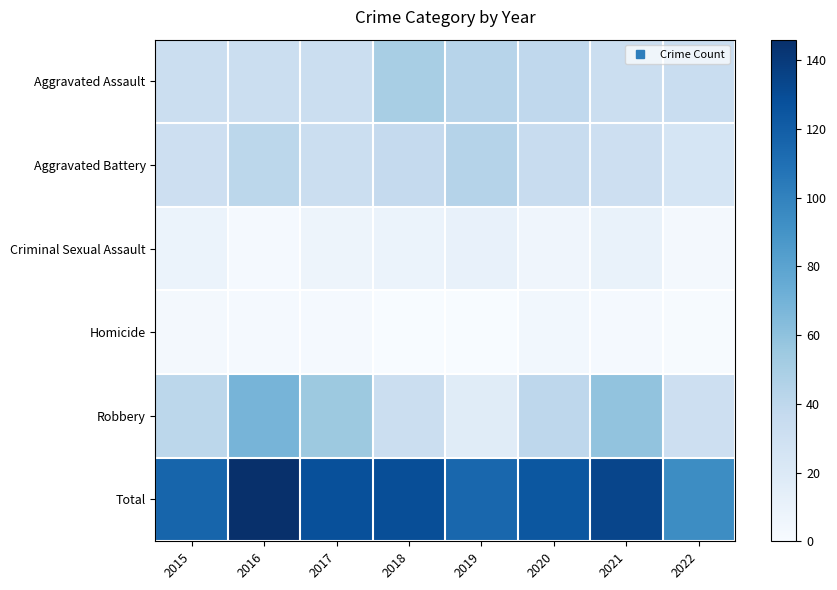

Which series changed the most between 2017 and 2020?

Robbery